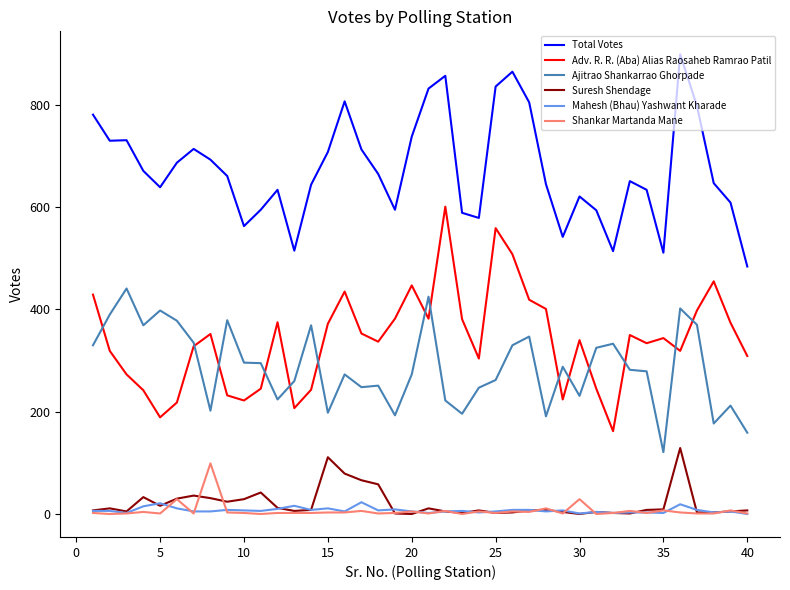

True or false: Total Votes and Ajitrao Shankarrao Ghorpade cross at least once.

False